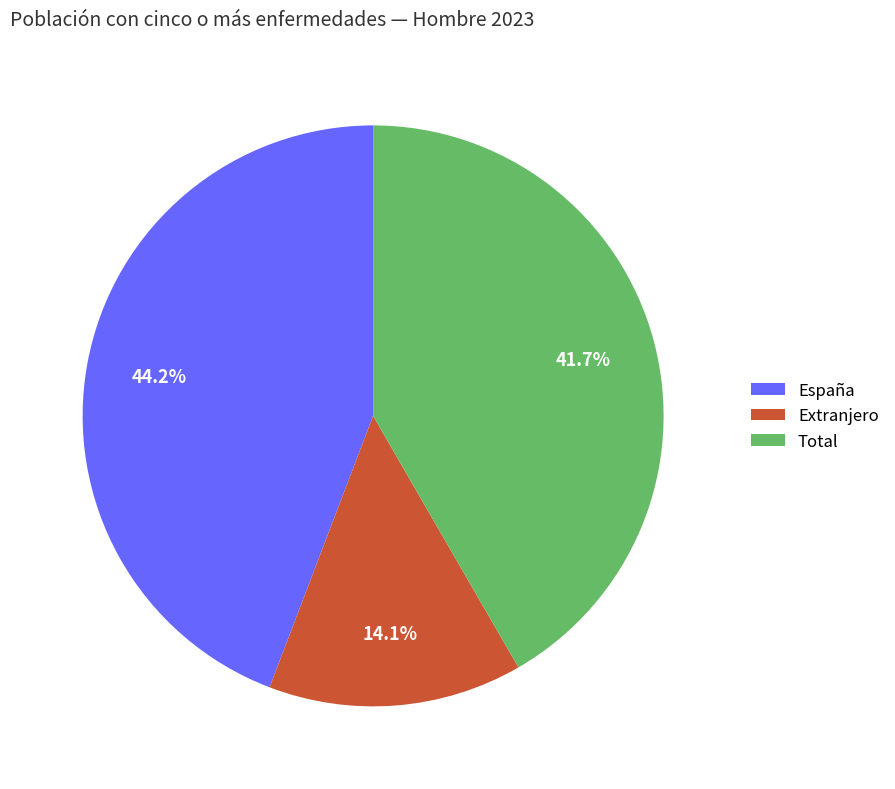

Which slice is the smallest?

Extranjero